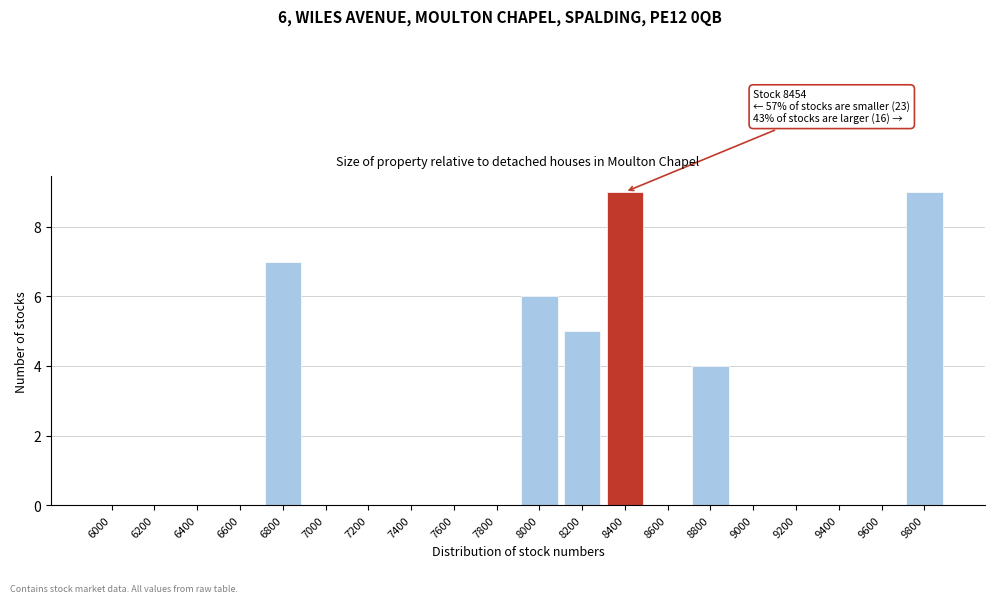

Reading left to right, extract all data points from this chart.

6000=0	6200=0	6400=0	6600=0	6800=7	7000=0	7200=0	7400=0	7600=0	7800=0	8000=6	8200=5	8400=9	8600=0	8800=4	9000=0	9200=0	9400=0	9600=0	9800=9